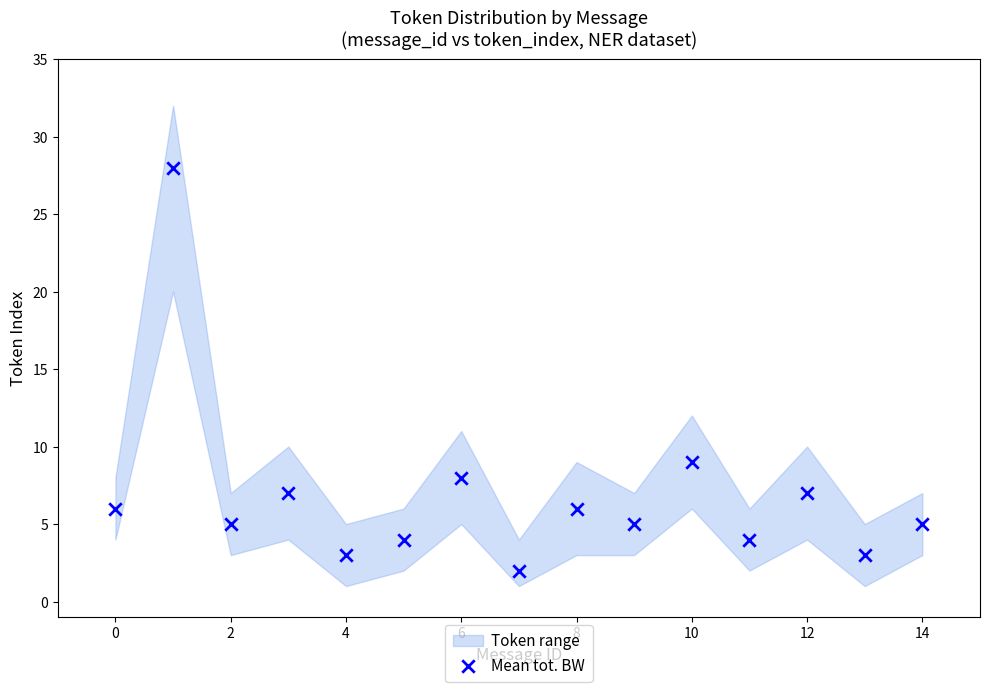

What is the range of Y values (max minus min)?

26